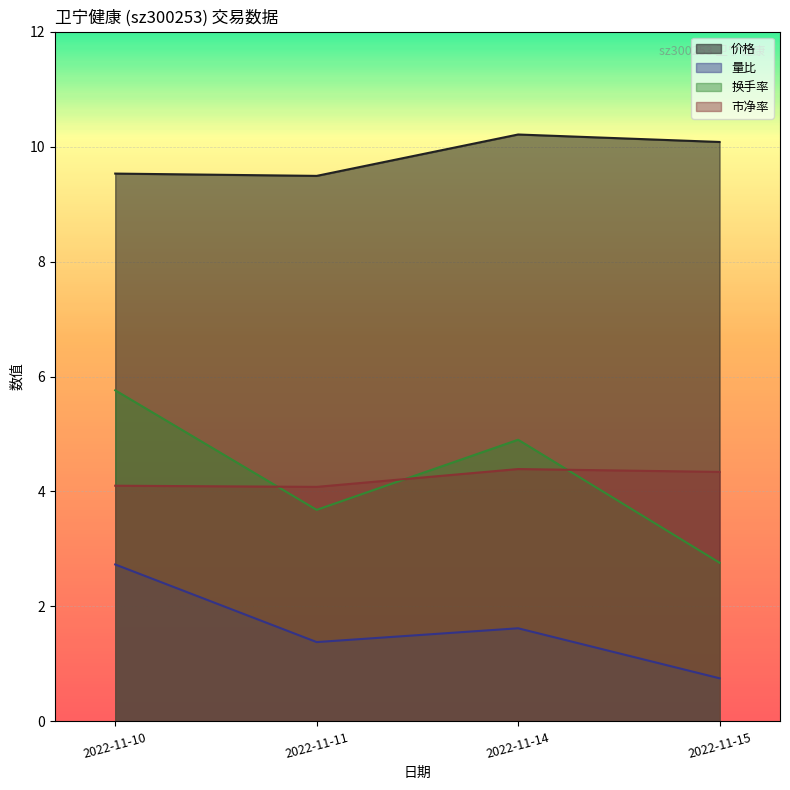

What is the difference between the second highest and second lowest values in the 市净率 series?

0.2